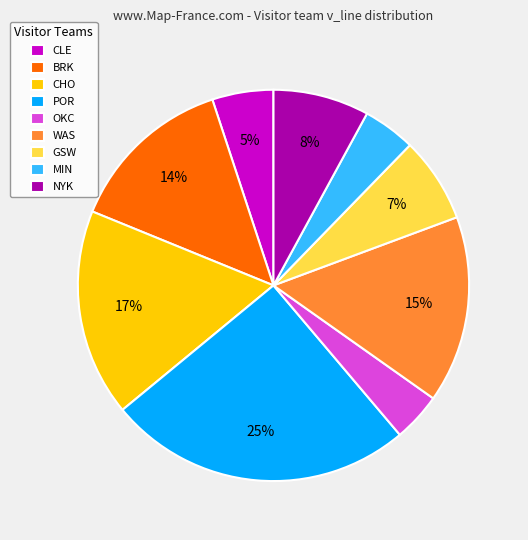

Combined, do CLE and POR account for over 50%?

No